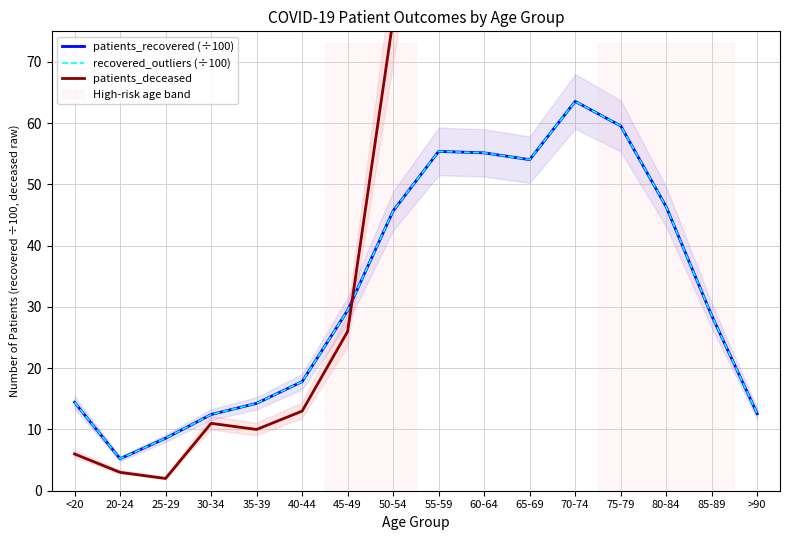

At how many categories does at least one series exceed 1691?

2